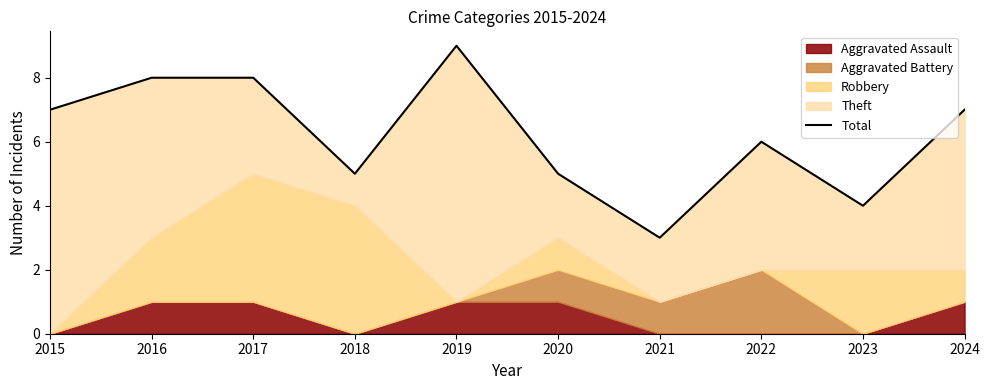

How many interior local peaks (higher than both neighbors) does the data have?

2